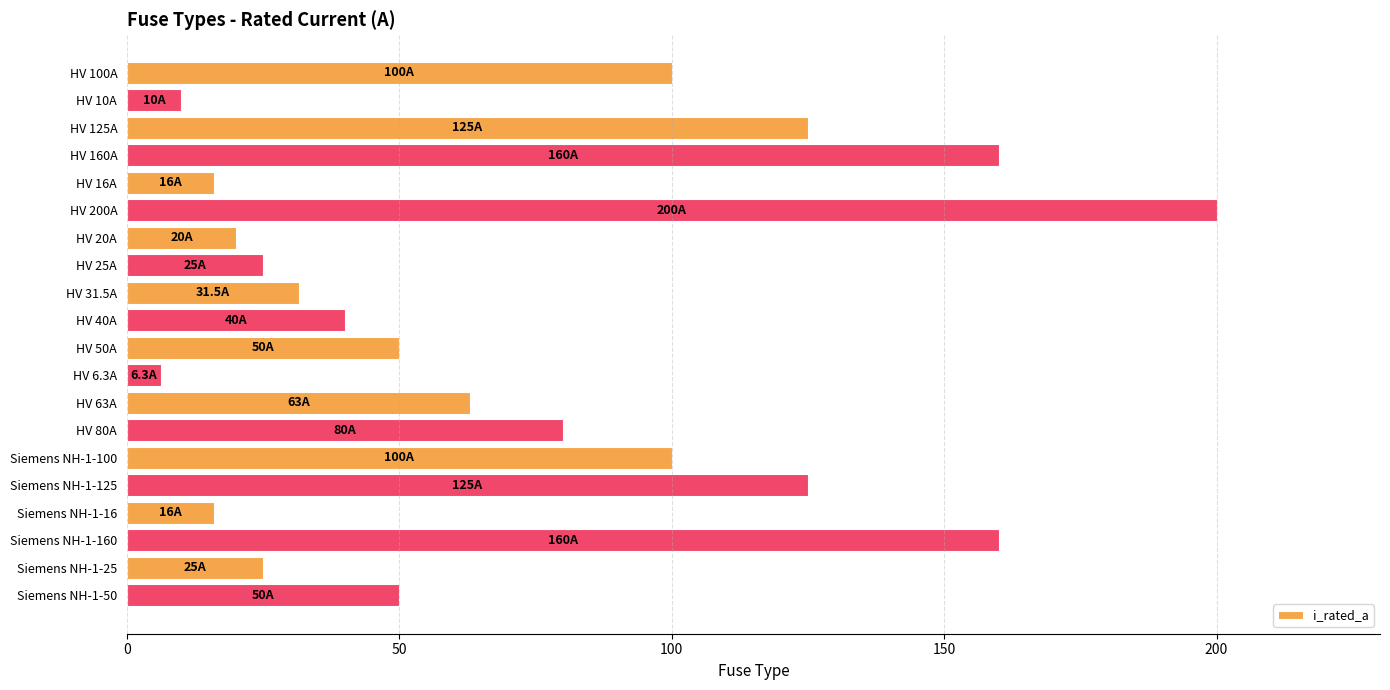

Between HV 40A and HV 50A, which is larger?

HV 50A